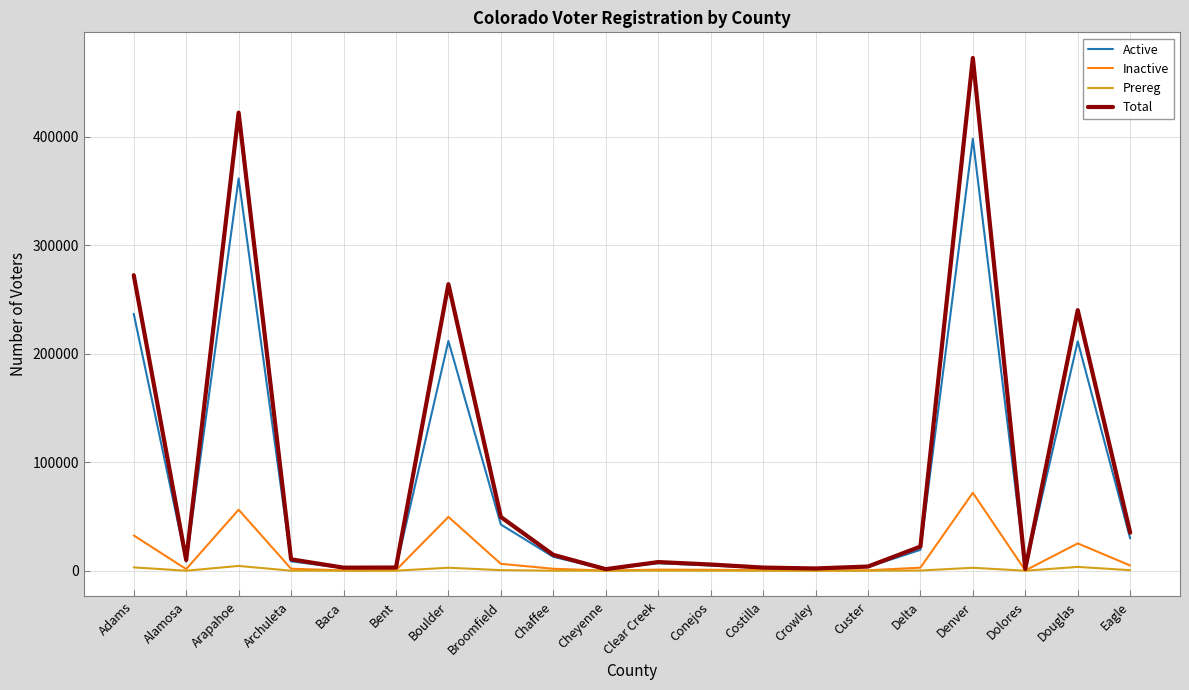

What is the spread (max minus min) of values at Conejos?

5721